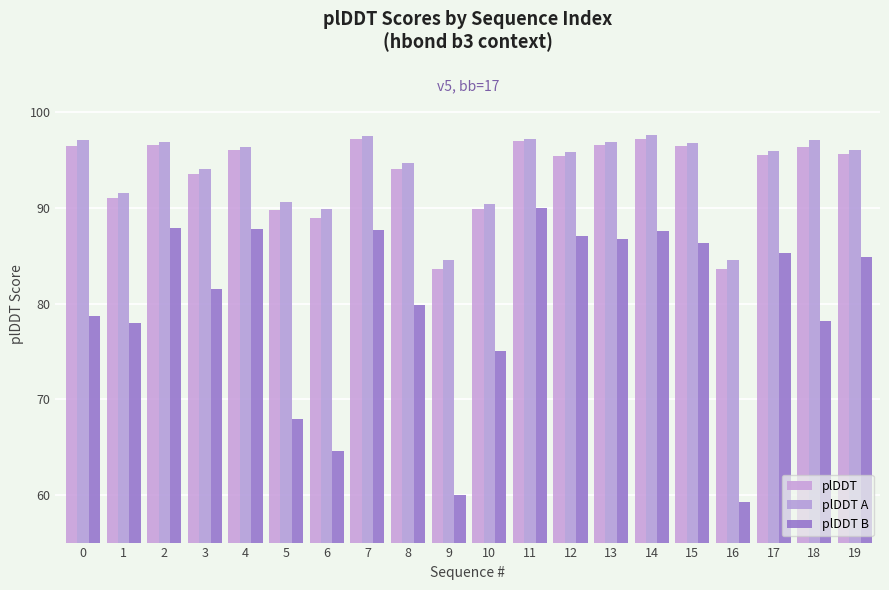

At which category does the chart reach its peak across all series?

14